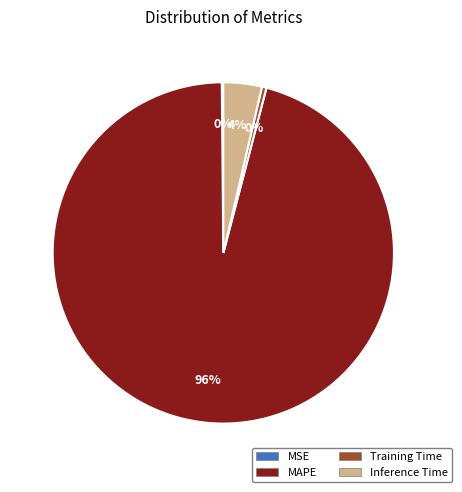

True or false: Inference Time accounts for 4% of the total.

True